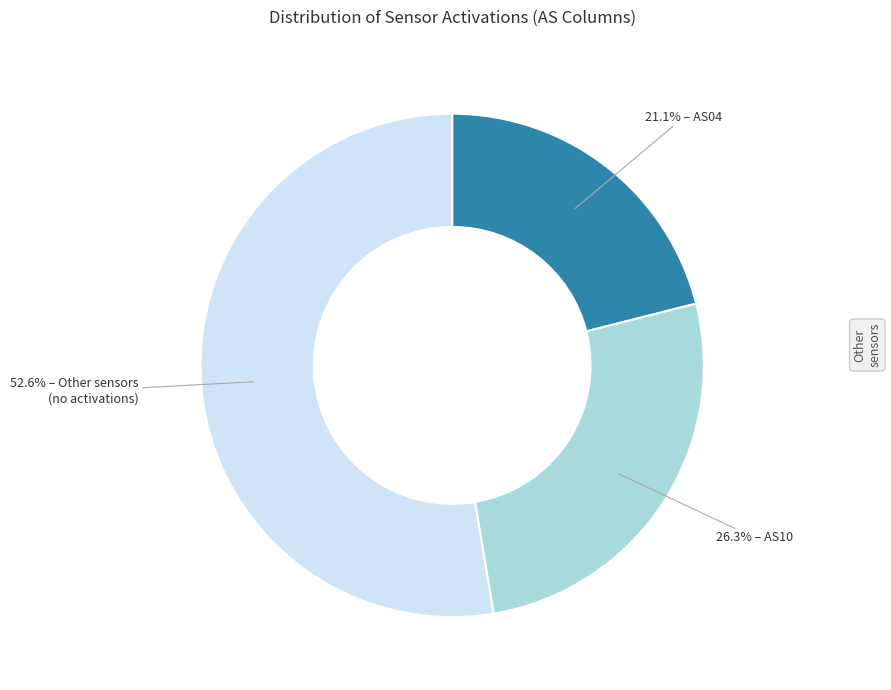

Is there a majority slice in this chart?

Yes